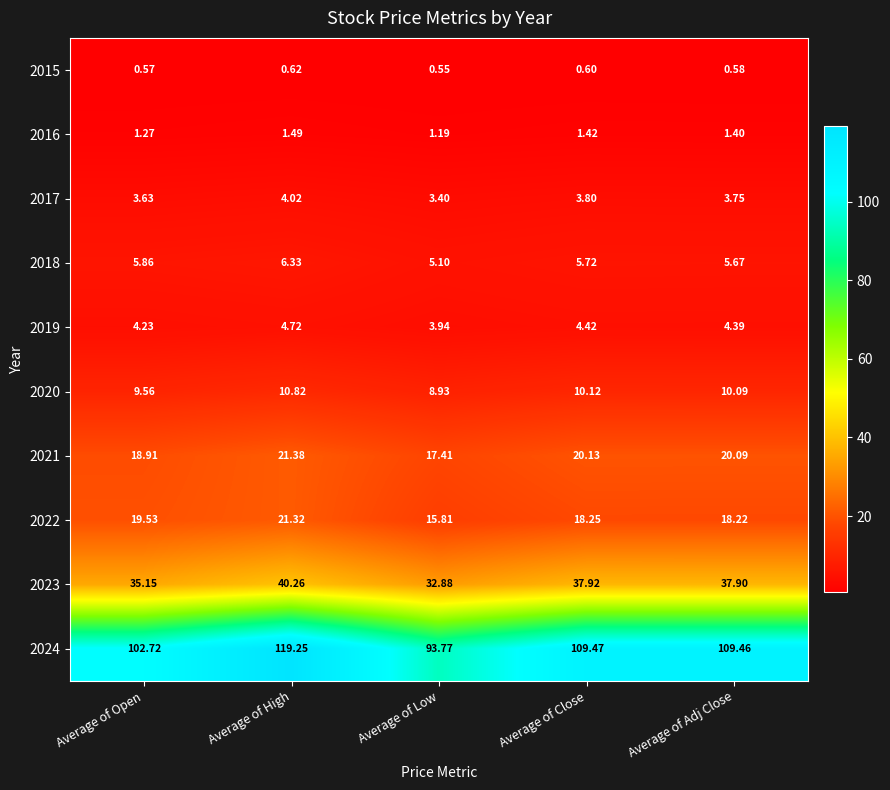

Which category has the highest value in the 2022 series?

Average of High